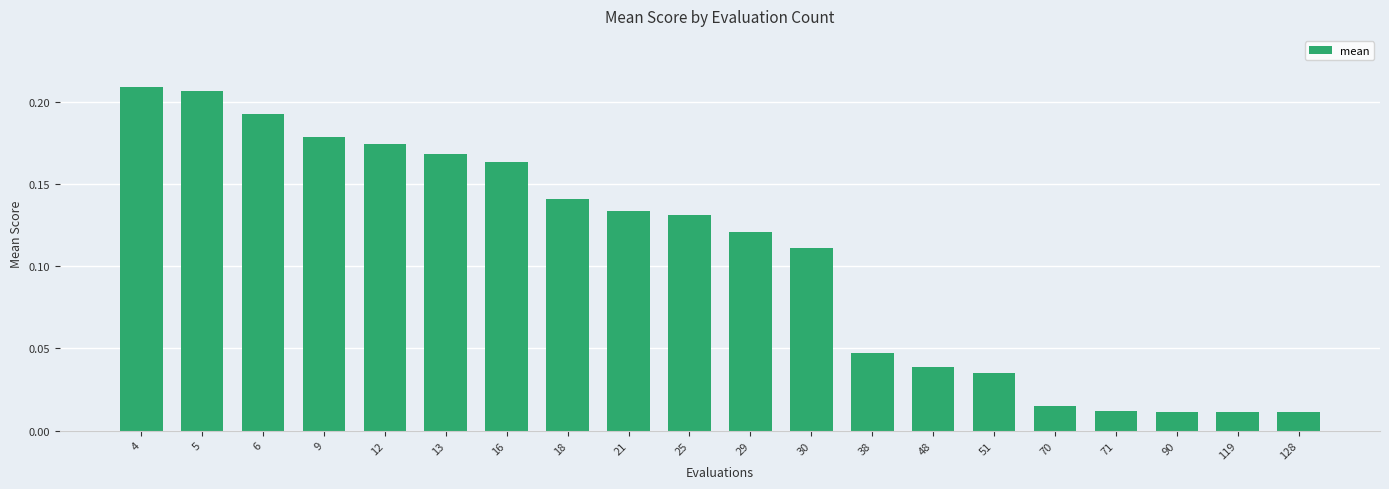

What is the sum of the values at 13 and 16?

0.3